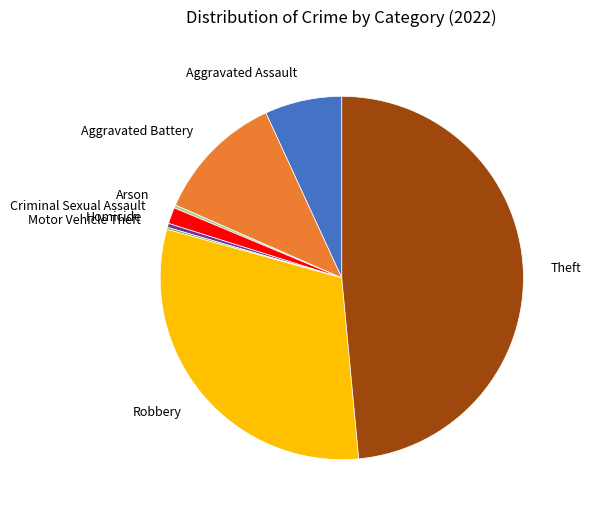

Is the sum of Theft and Aggravated Battery greater than half?

Yes